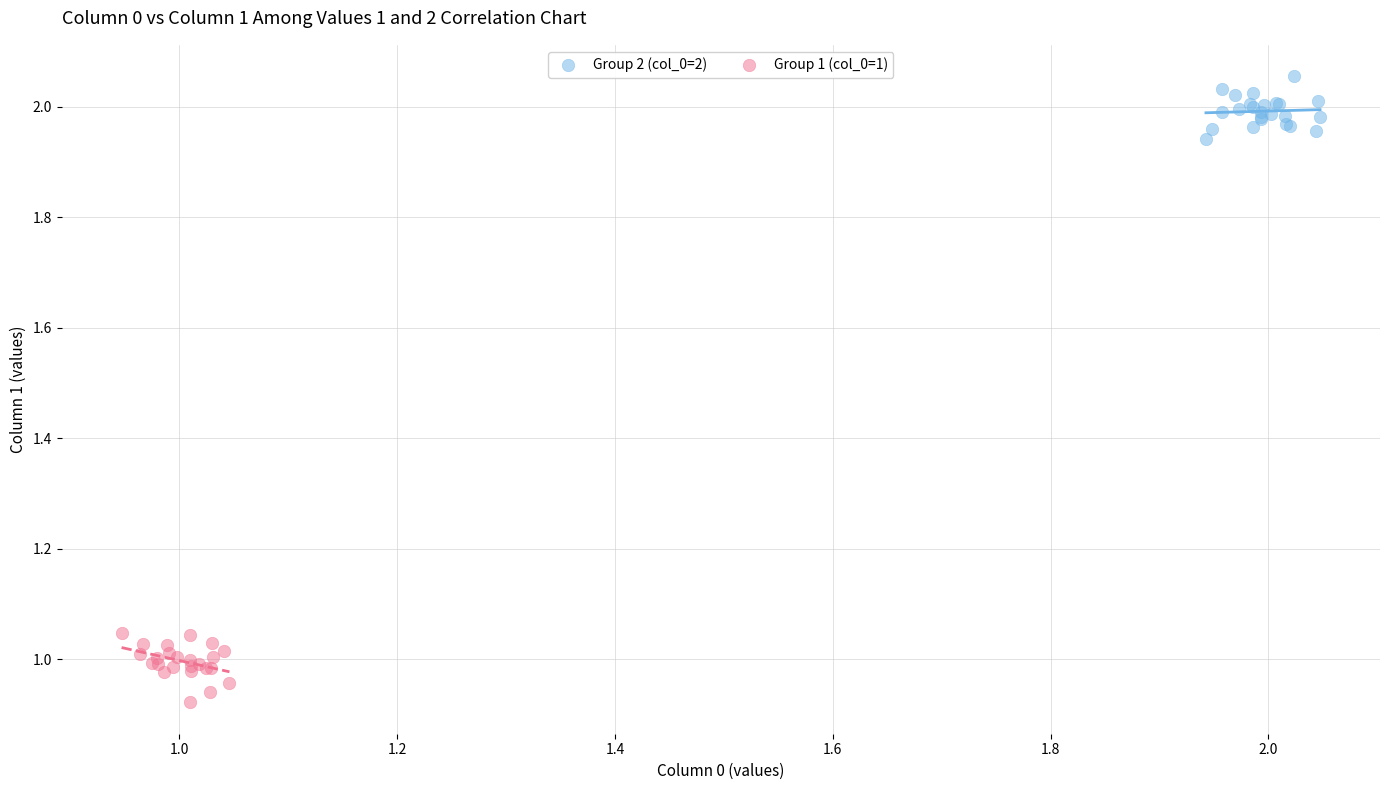

Which series reaches the minimum Y coordinate?

Group 1 (col_0=1)